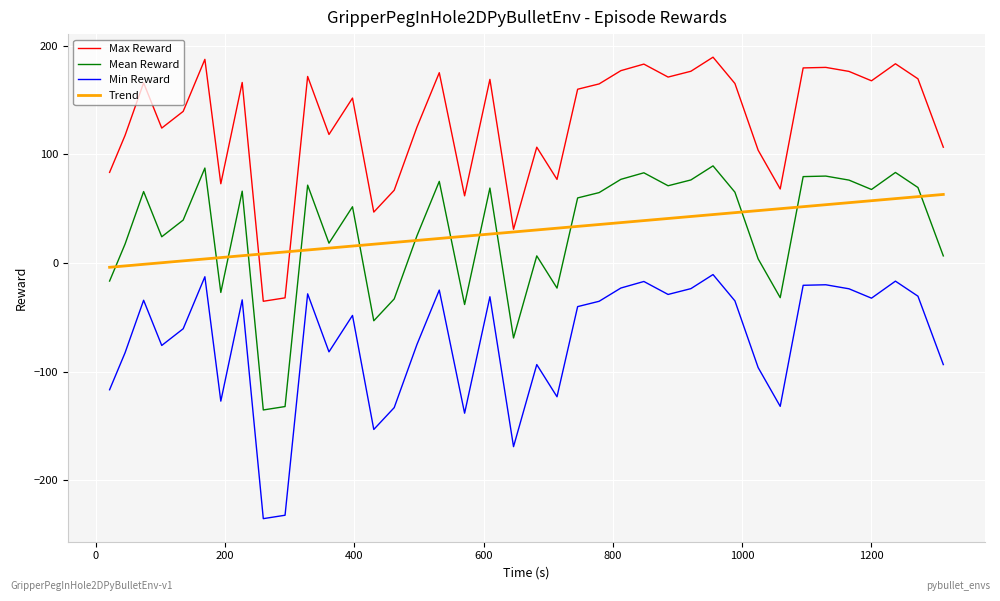

In Max Reward, how many points are higher than both neighbors (excluding endpoints)?

12